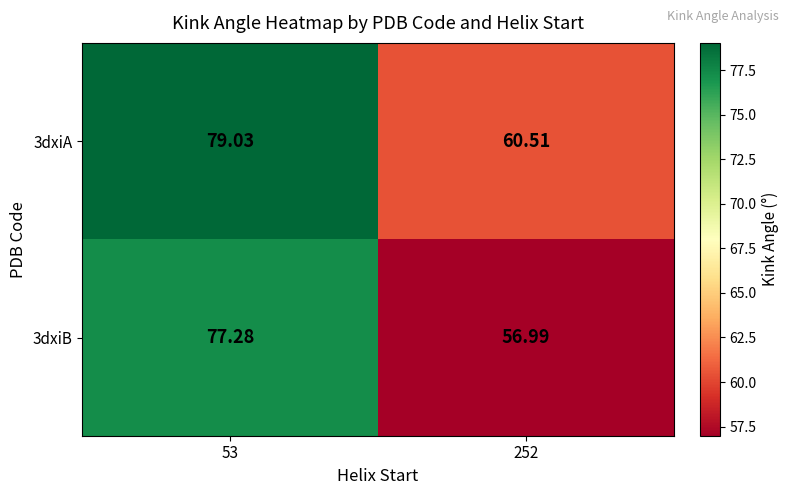

Is the value of 3dxiA at 252 greater than the value of 3dxiB at 53?

No